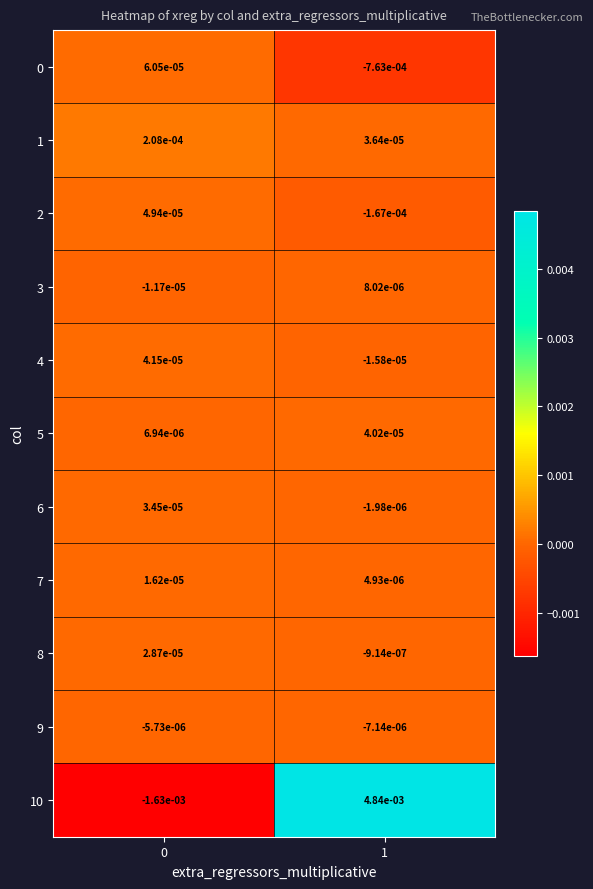

Is the value of 6 at 1 greater than the value of 4 at 1?

Yes